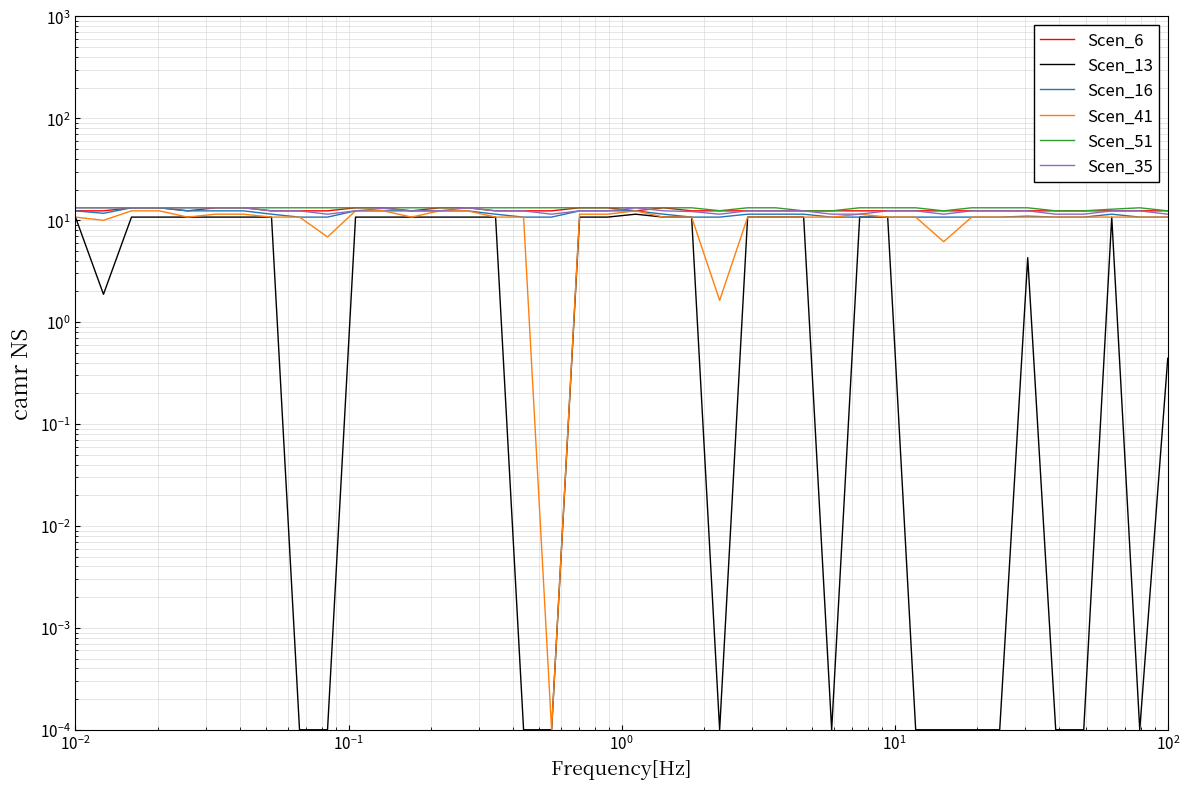

How many interior local valleys does the Scen_16 series have?

1